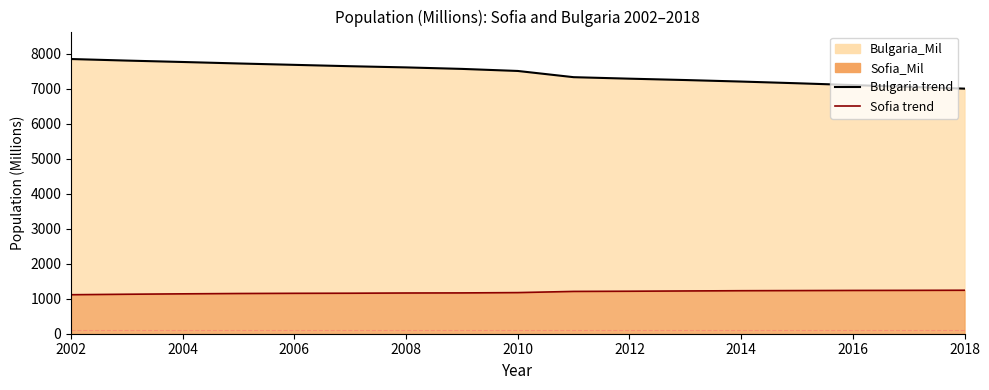

Is it true that Bulgaria_Mil equals 7504.9 at 2010?

True